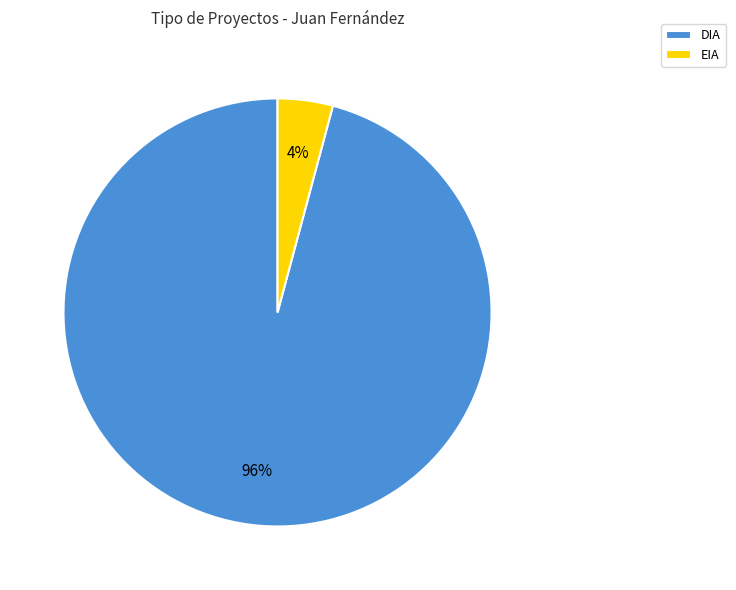

To the nearest percent, what is the difference between the DIA and EIA slice percentages?

92%